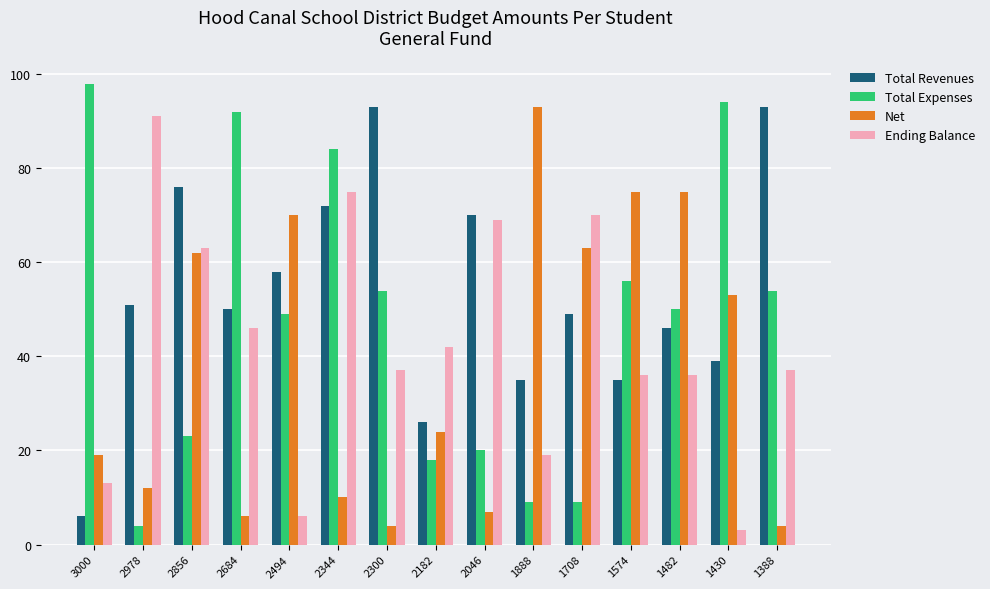

Read the Net value at 2300.

4